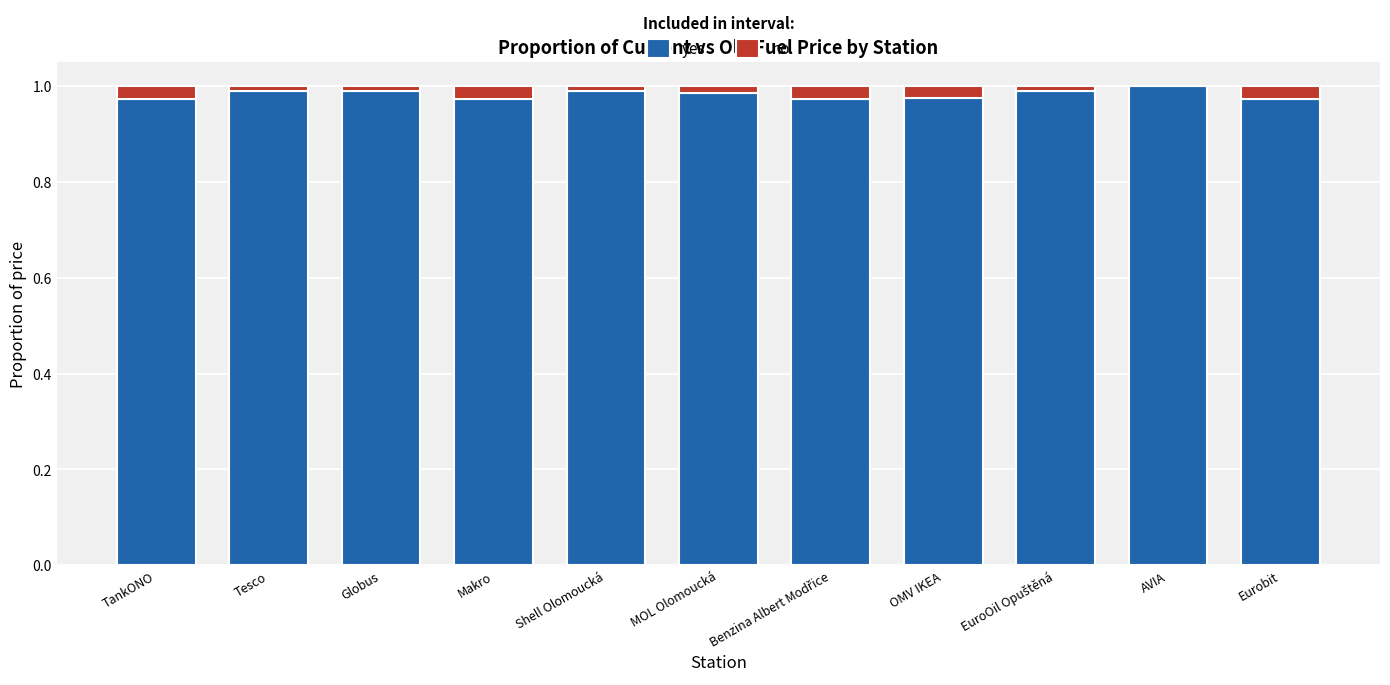

Reading left to right, transcribe all the data shown in this chart.

yes: TankONO=1.0	Tesco=1.0	Globus=1.0	Makro=1.0	Shell Olomoucká=1.0	MOL Olomoucká=1.0	Benzina Albert Modřice=1.0	OMV IKEA=1.0	EuroOil Opuštěná=1.0	AVIA=1.0	Eurobit=1.0
no: TankONO=0.0	Tesco=0.0	Globus=0.0	Makro=0.0	Shell Olomoucká=0.0	MOL Olomoucká=0.0	Benzina Albert Modřice=0.0	OMV IKEA=0.0	EuroOil Opuštěná=0.0	AVIA=-0.0	Eurobit=0.0